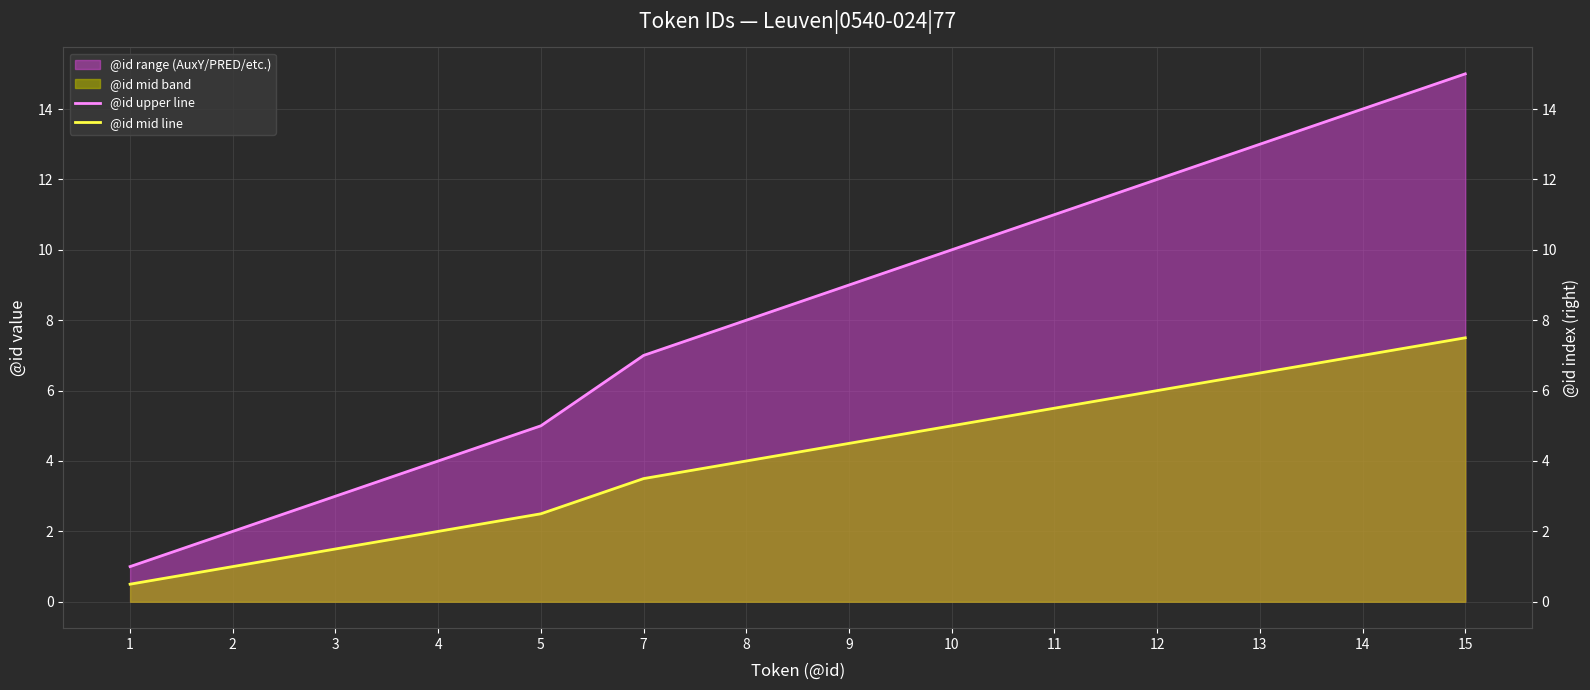

The value of @id mid line at 3 is 1.5. True or false?

True